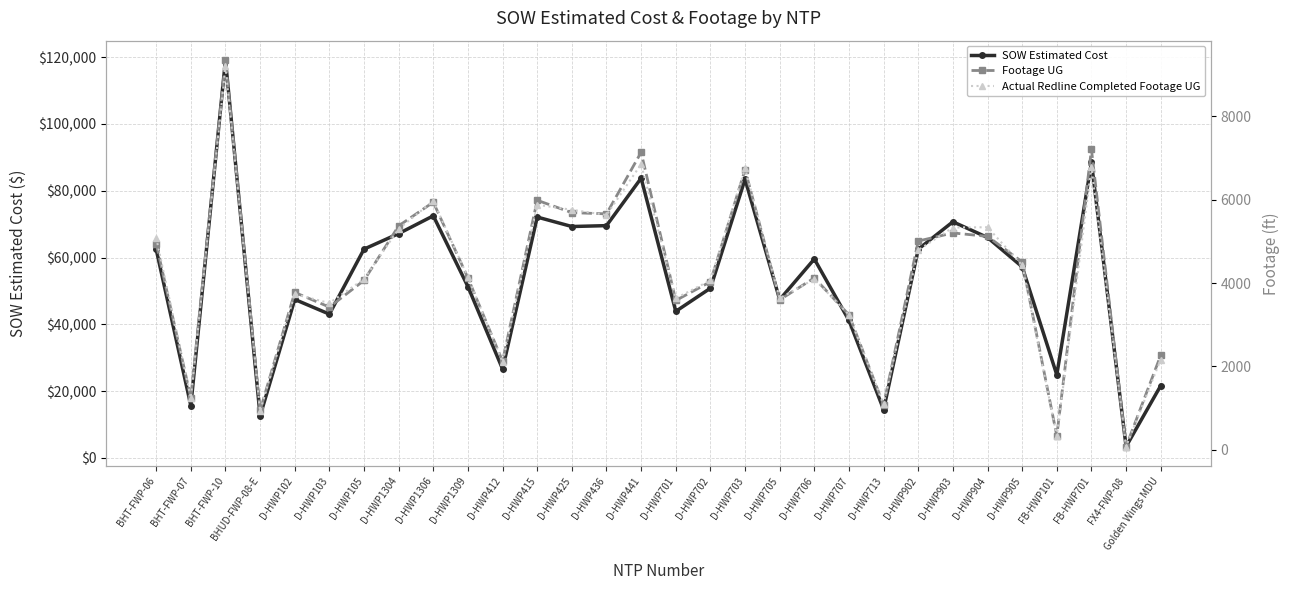

What is the maximum value shown in the chart?

119135.3